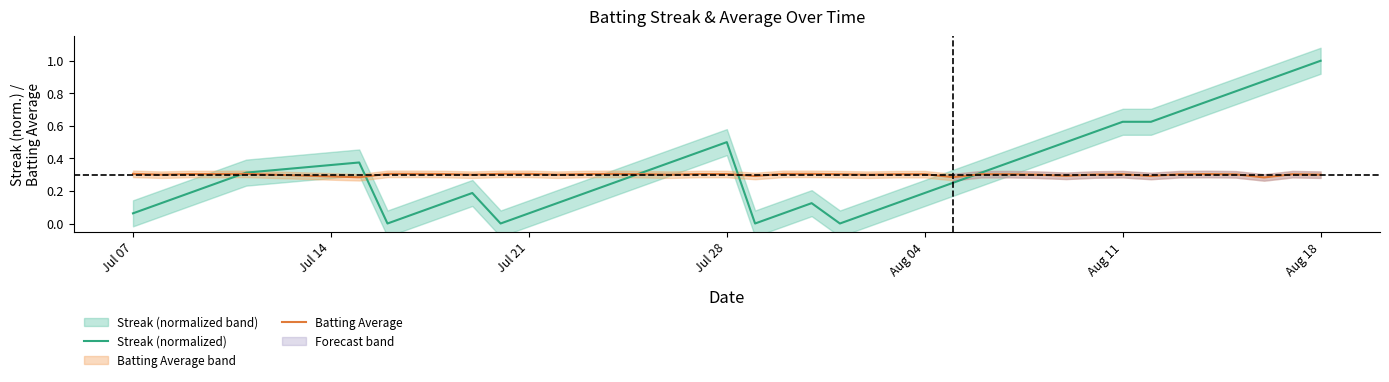

At how many categories does at least one series exceed 0?

40